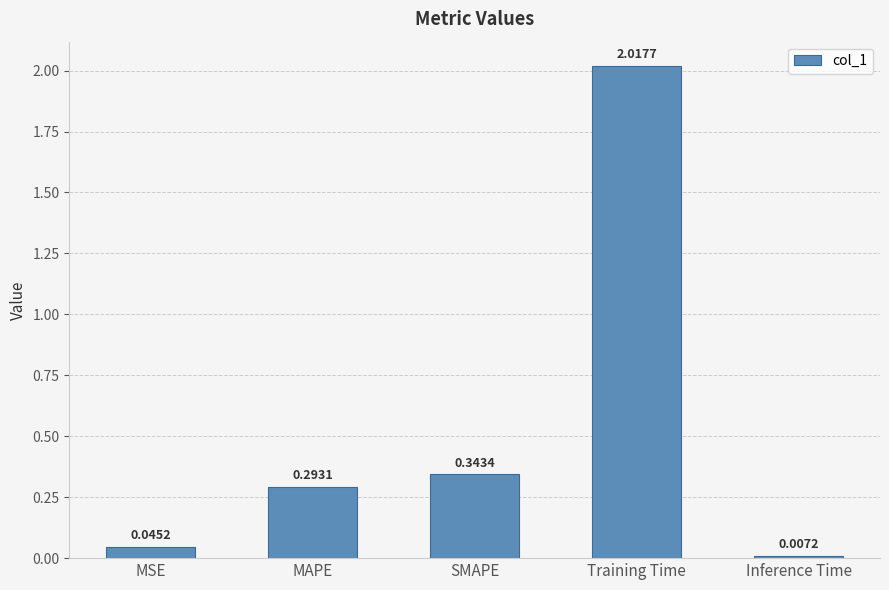

What is the label of the 5th bar from the left?

Inference Time